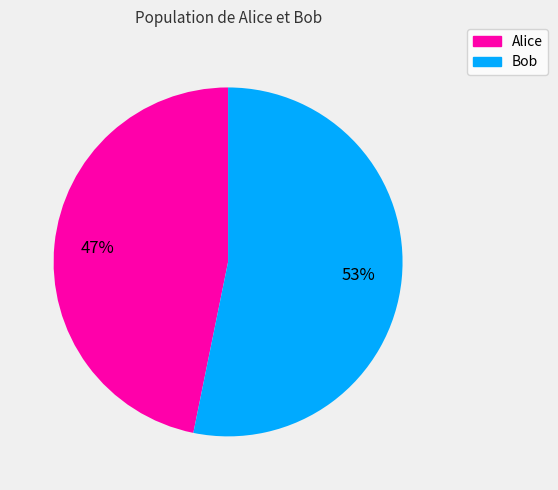

The Alice slice represents 56% of the pie. True or false?

False